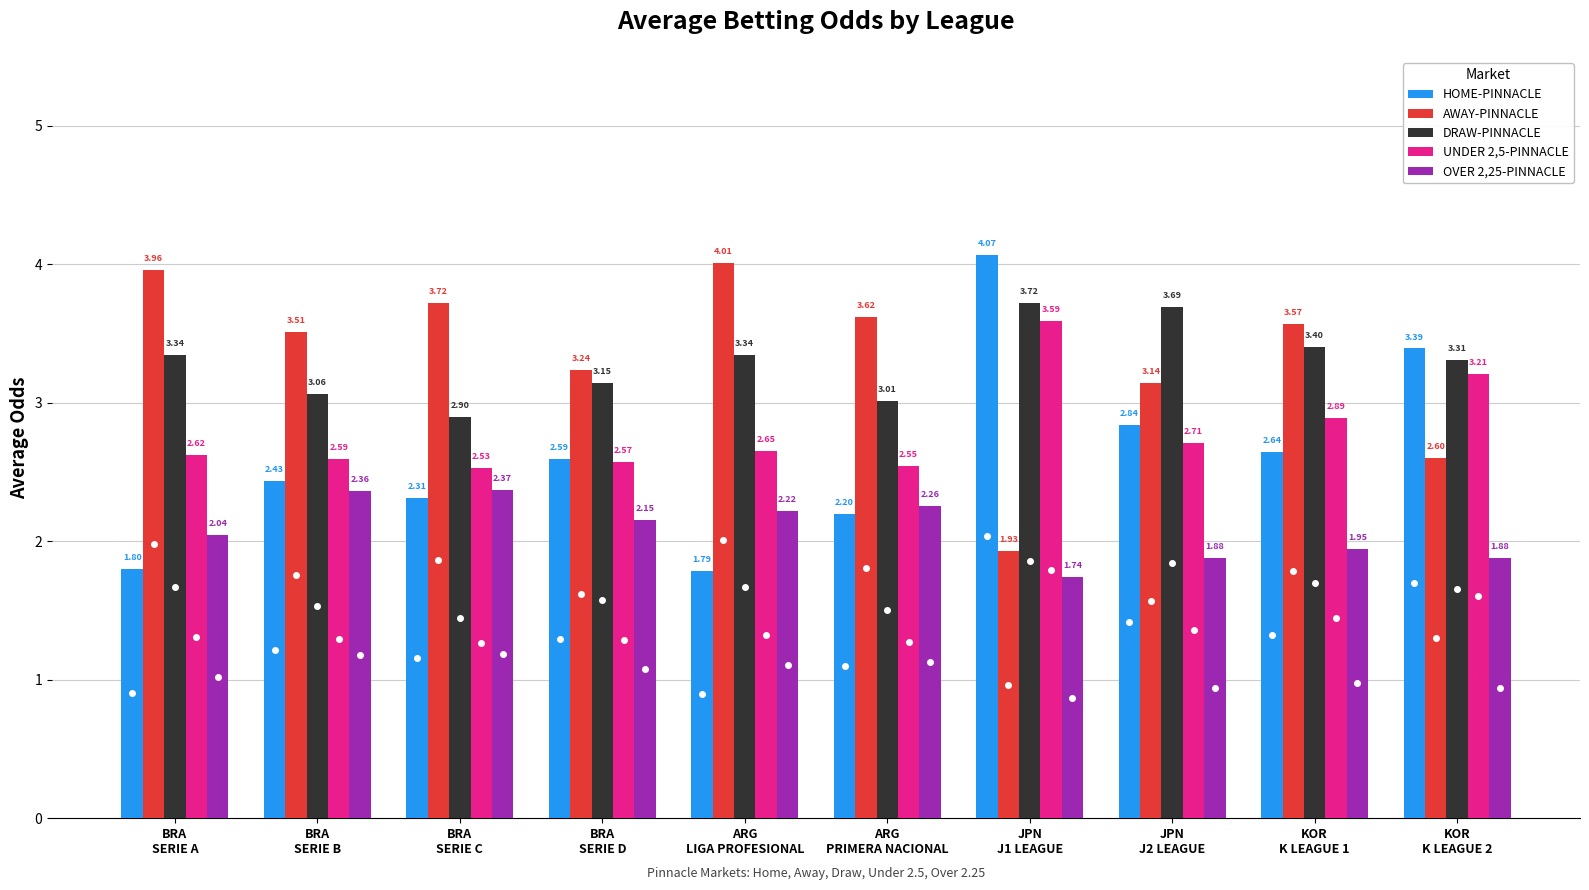

Which series has the largest total across all categories?

AWAY-PINNACLE